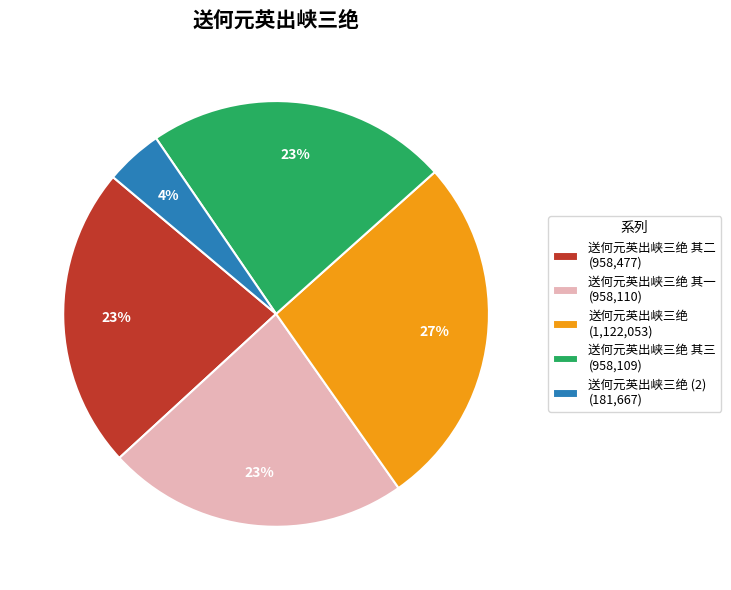

What percentage is the 送何元英出峡三绝 其二 (958,477) slice, to the nearest percent?

23%